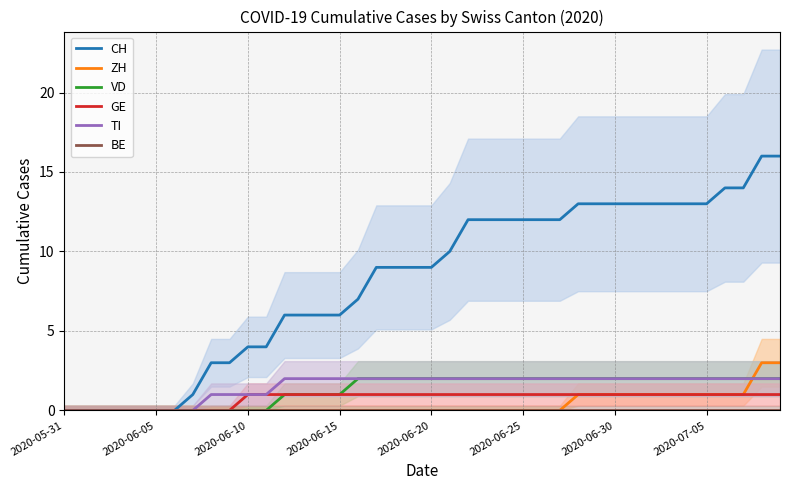

What is the difference between the highest and lowest values at 17?

9